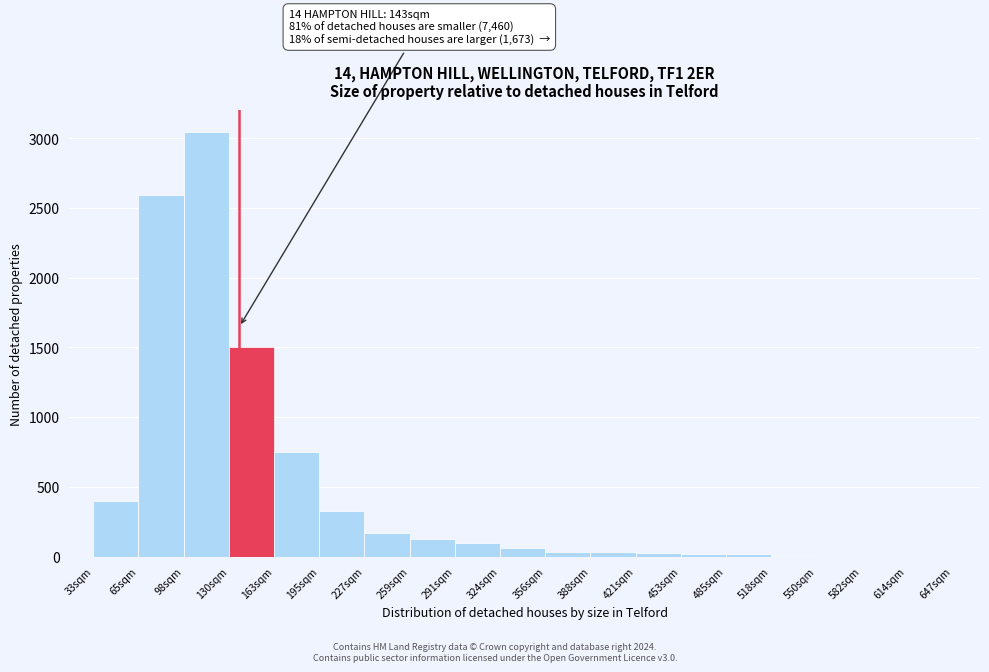

What is the sum of all values?

9195